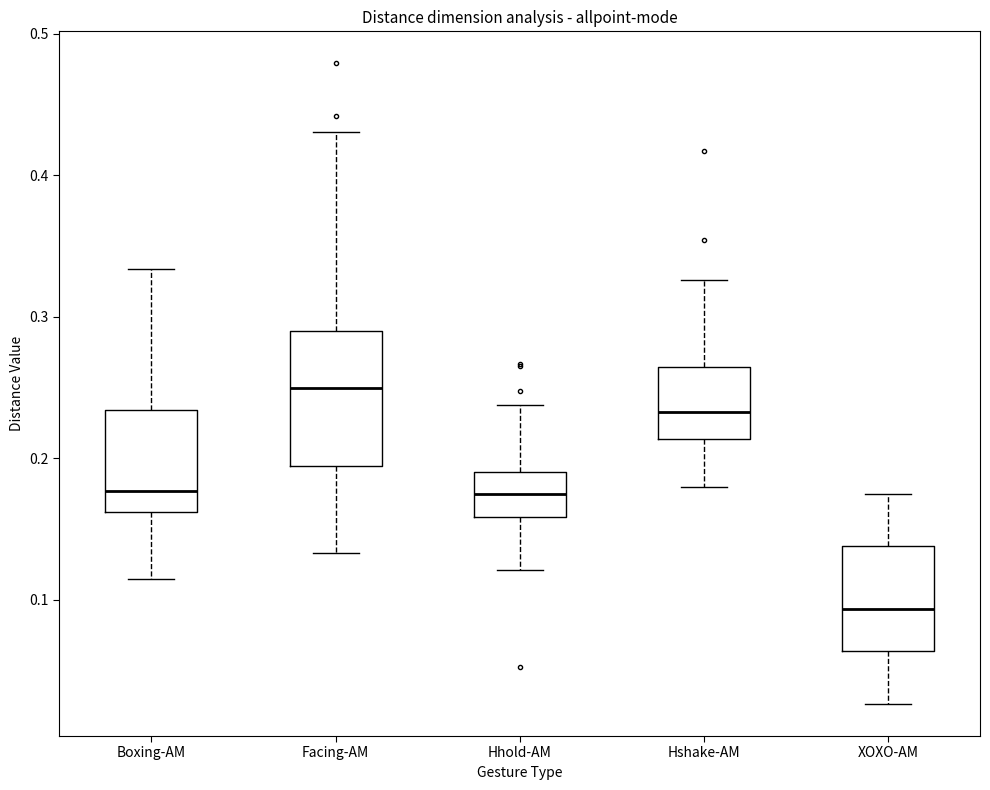

Which box's median line is the lowest?

XOXO-AM